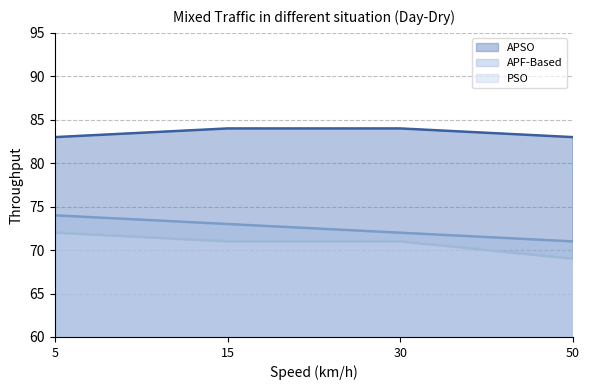

Reading right to left, list all the values displayed in this chart.

APSO: 83	84	84	83
APF-Based: 71	72	73	74
PSO: 69	71	71	72